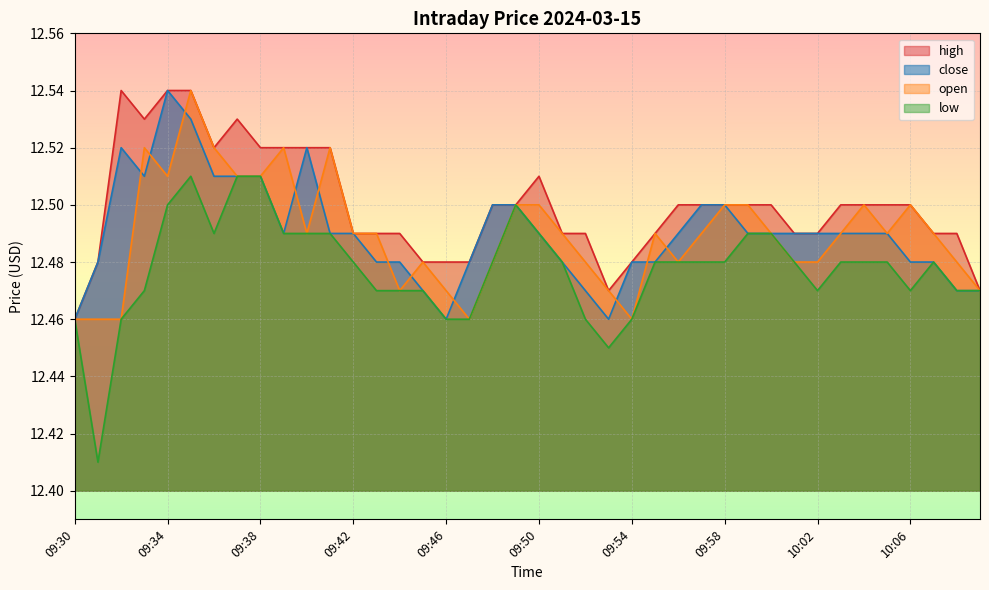

Read the low value at 09:49.

12.5